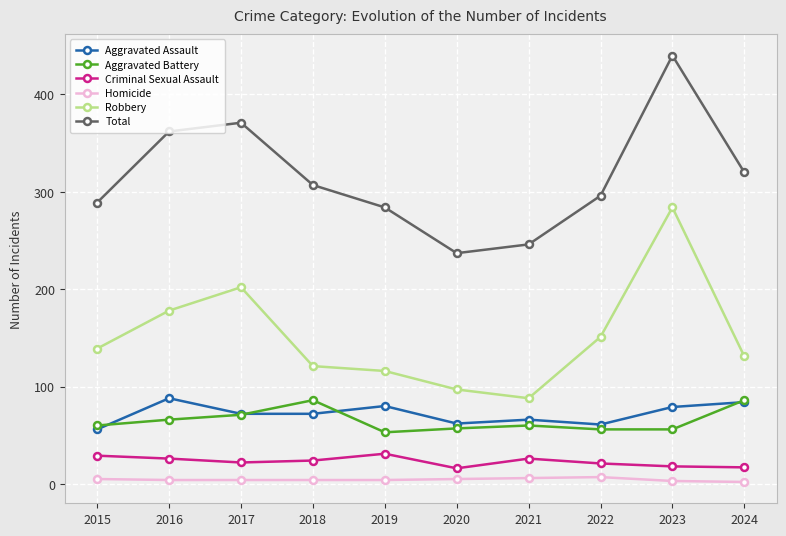

Is it true that Homicide equals 4 at 2017?

True